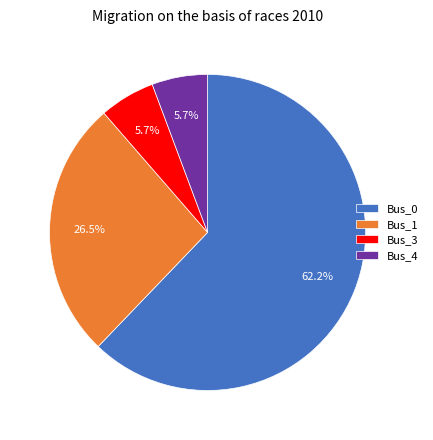

Which category has the biggest portion of the pie?

Bus_0